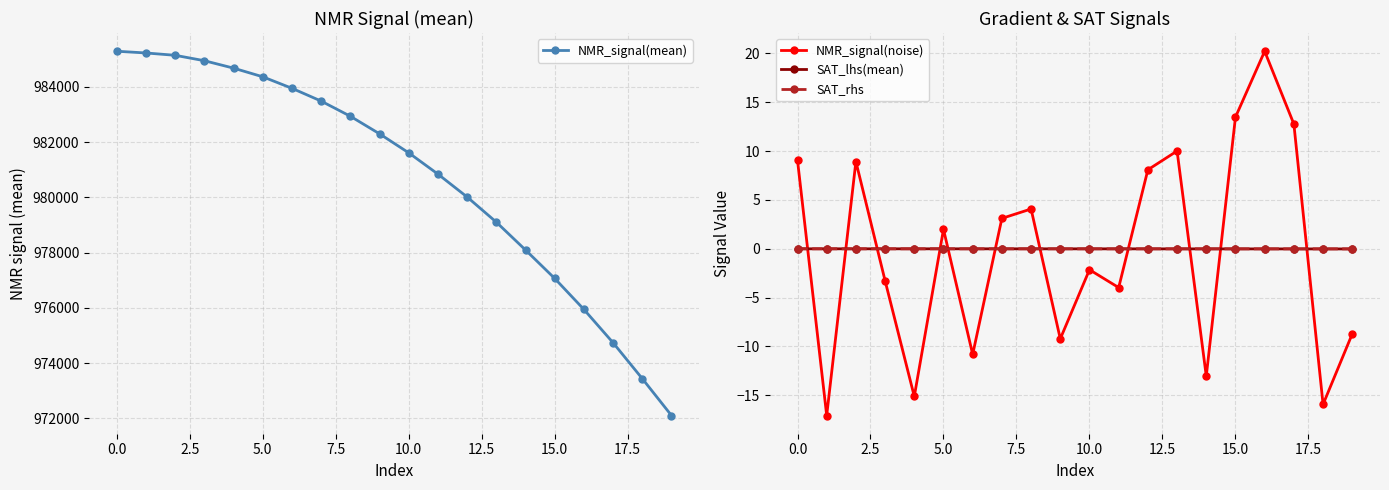

Reading left to right, list all the values displayed in this chart.

NMR_signal(mean): 985289.2	985226.4	985142.2	984946.5	984677.8	984364.7	983948.5	983485.8	982937.2	982301.5	981613.3	980843.7	980015.5	979105.0	978097.4	977067.7	975946.5	974739.9	973441.0	972107.3
NMR_signal(noise): 9.1	-17.1	8.9	-3.3	-15.1	2.0	-10.8	3.1	4.1	-9.2	-2.1	-4.0	8.1	10.0	-13.0	13.5	20.2	12.8	-15.9	-8.7
SAT_lhs(mean): 0.0	-0.0	-0.0	-0.0	-0.0	-0.0	-0.0	-0.0	-0.0	-0.0	-0.0	-0.0	-0.0	-0.0	-0.0	-0.0	-0.0	-0.0	-0.0	-0.0
SAT_rhs: 0.0	-0.0	-0.0	-0.0	-0.0	-0.0	-0.0	-0.0	-0.0	-0.0	-0.0	-0.0	-0.0	-0.0	-0.0	-0.0	-0.0	-0.0	-0.0	-0.0